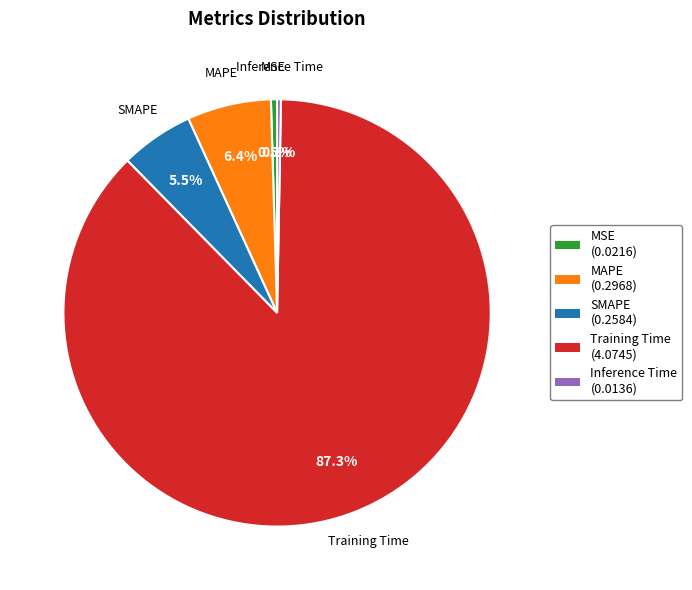

What is the largest slice in the pie chart?

Training Time